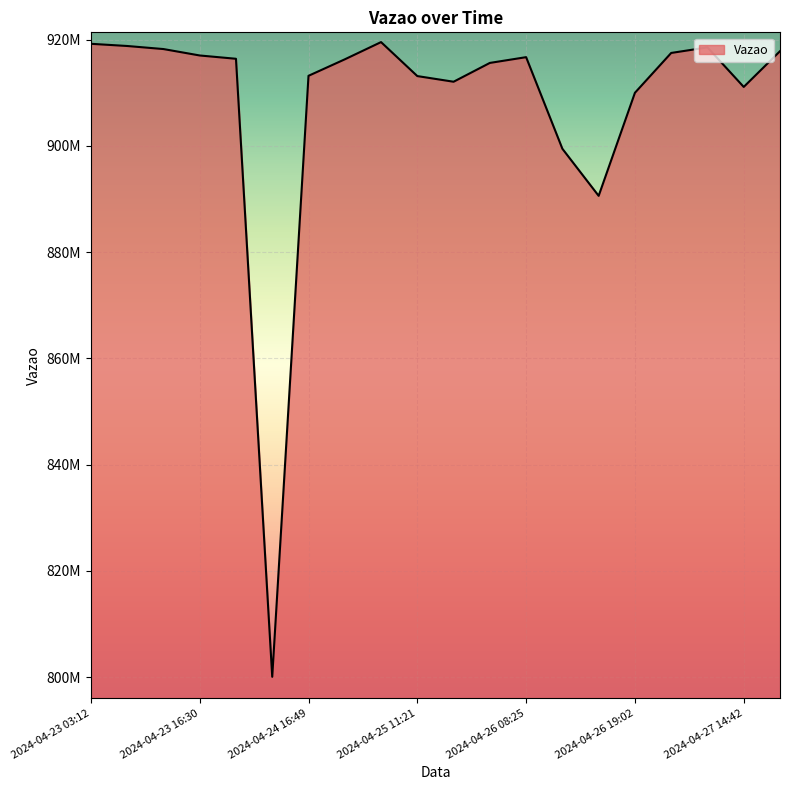

Is this an area chart (filled region under the line)?

Yes